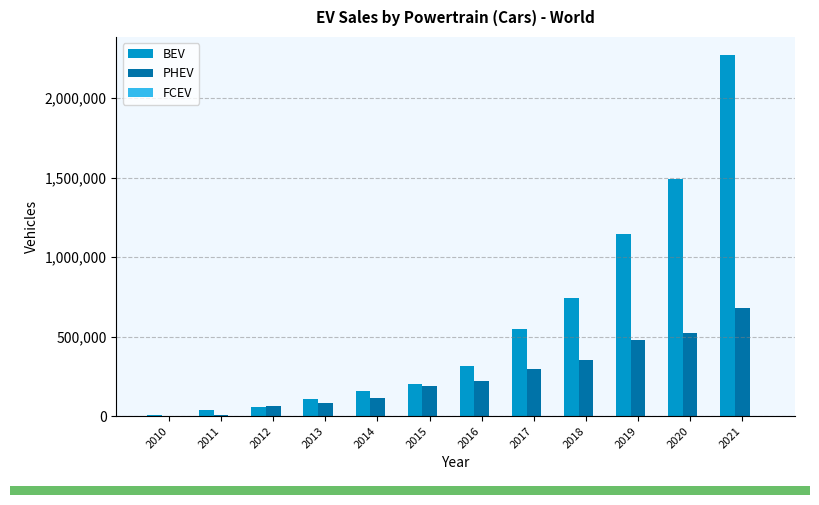

The value of BEV at 2017 is 547000. True or false?

True